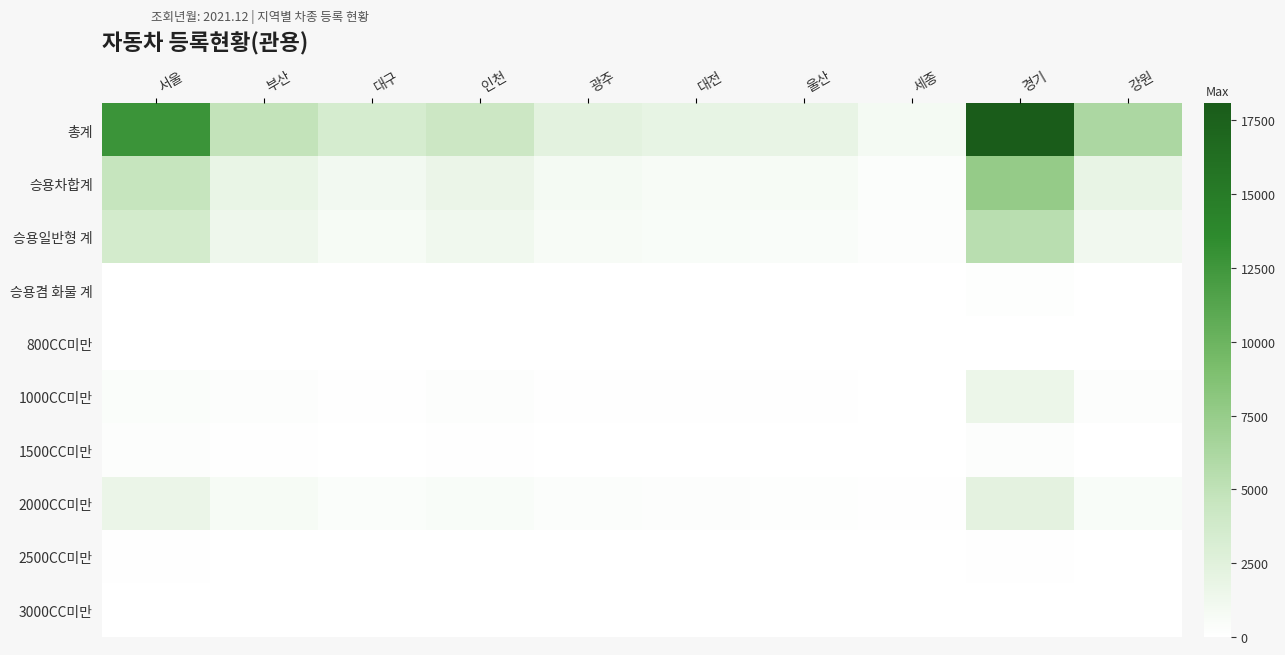

At which category is the sum across all series the highest?

경기